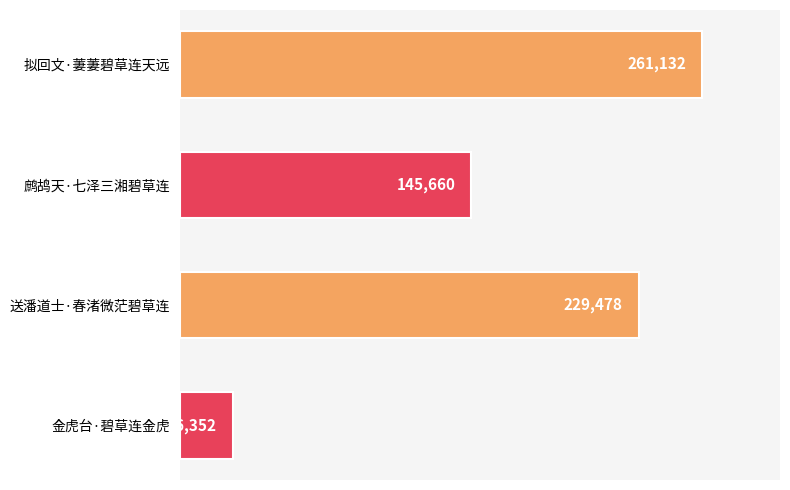

Rank the categories by value from lowest to highest.

金虎台·碧草连金虎, 鹧鸪天·七泽三湘碧草连, 送潘道士·春渚微茫碧草连, 拟回文·萋萋碧草连天远